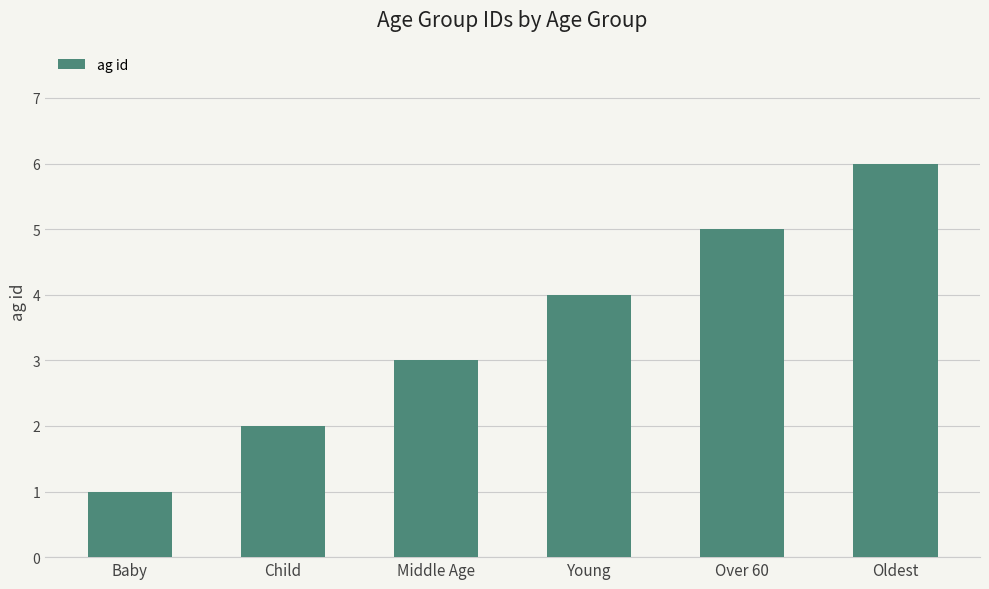

List the labels in order of value, smallest first.

Baby, Child, Middle Age, Young, Over 60, Oldest